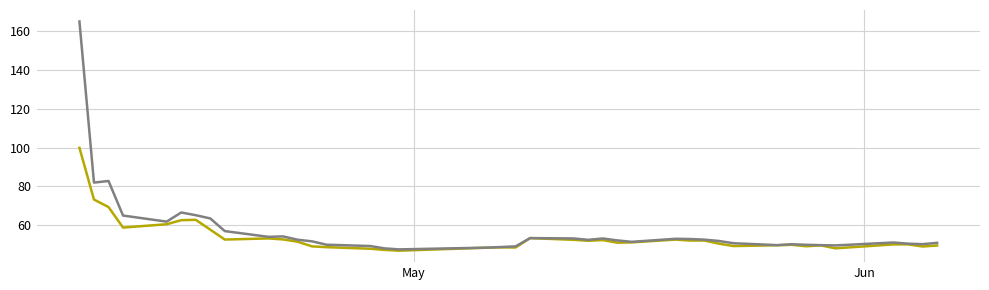

What is the greatest value displayed?

165.0